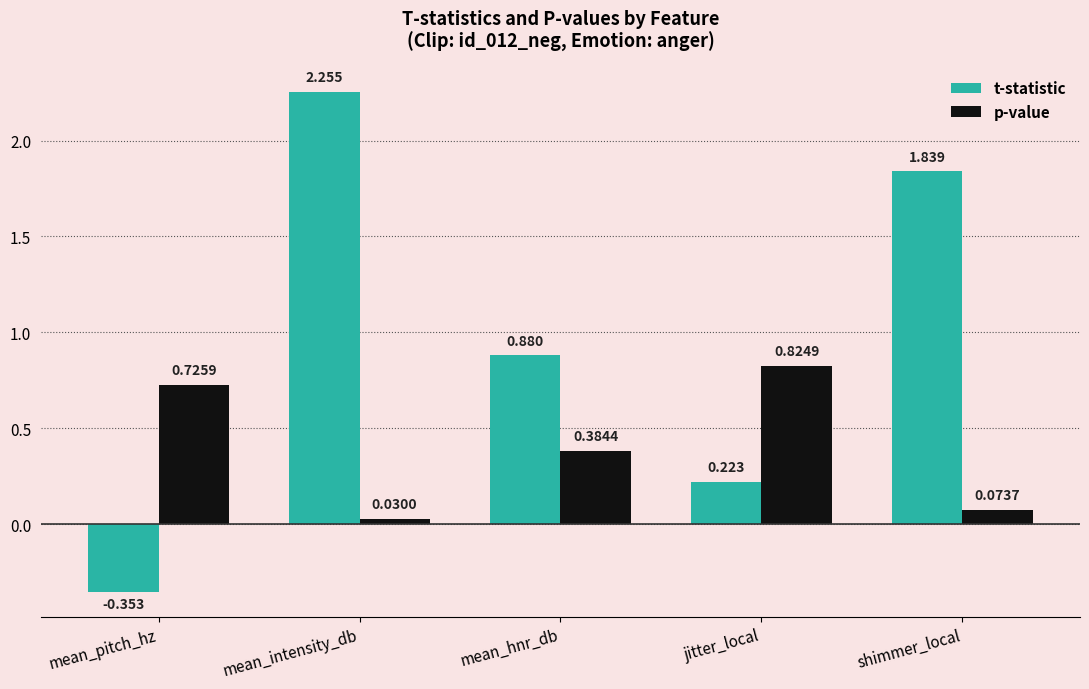

Which category has the highest value in the t-statistic series?

mean_intensity_db